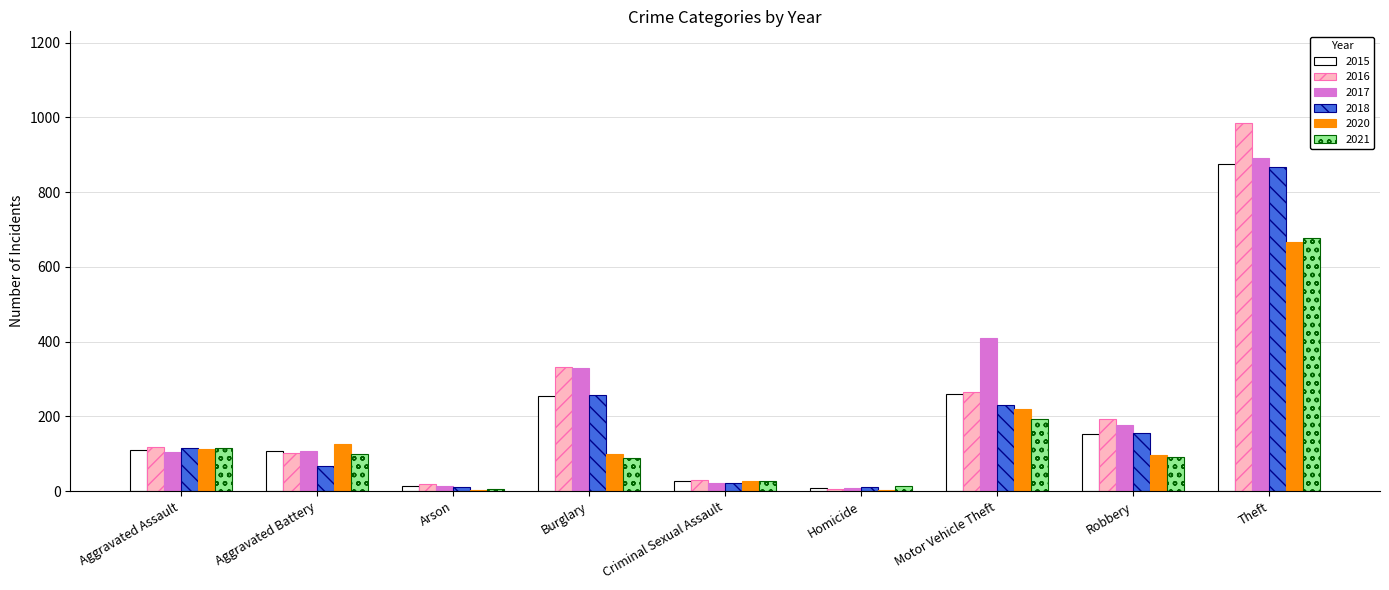

Between Aggravated Battery and Motor Vehicle Theft, which series saw the biggest shift?

2017